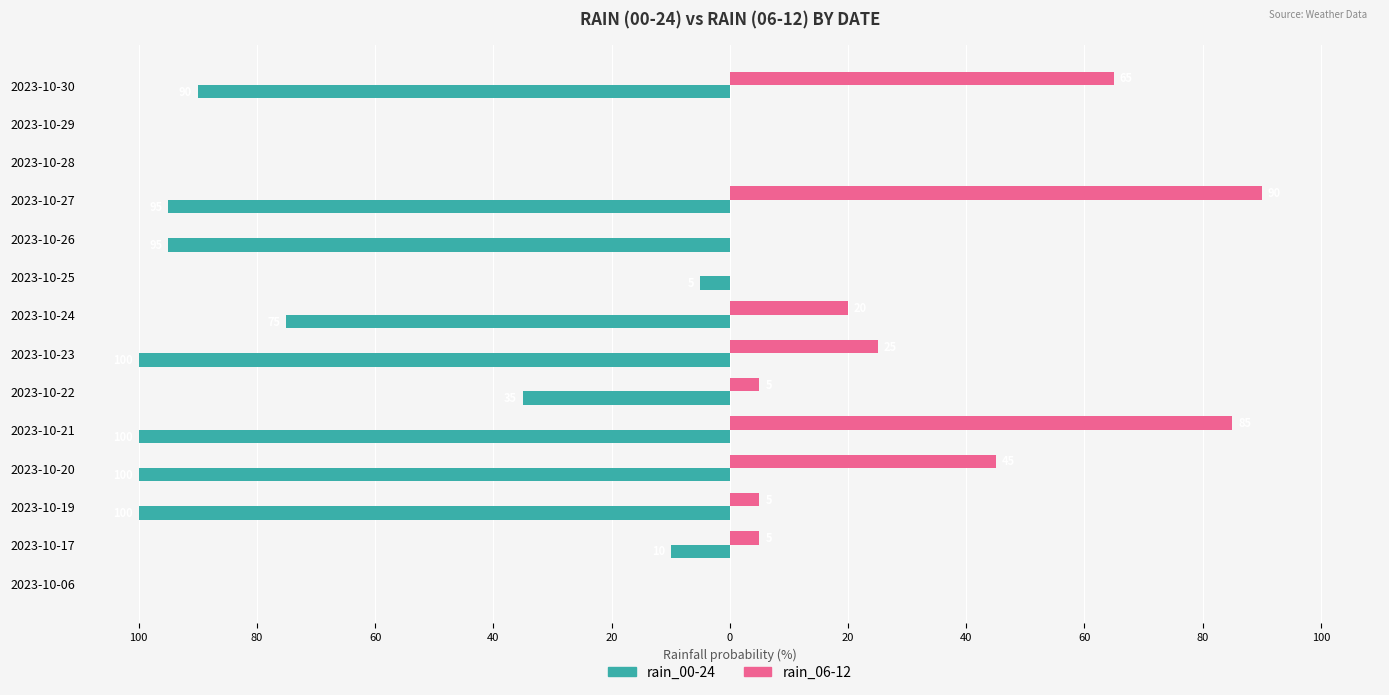

What are all the series names shown in the legend?

rain_00-24, rain_06-12